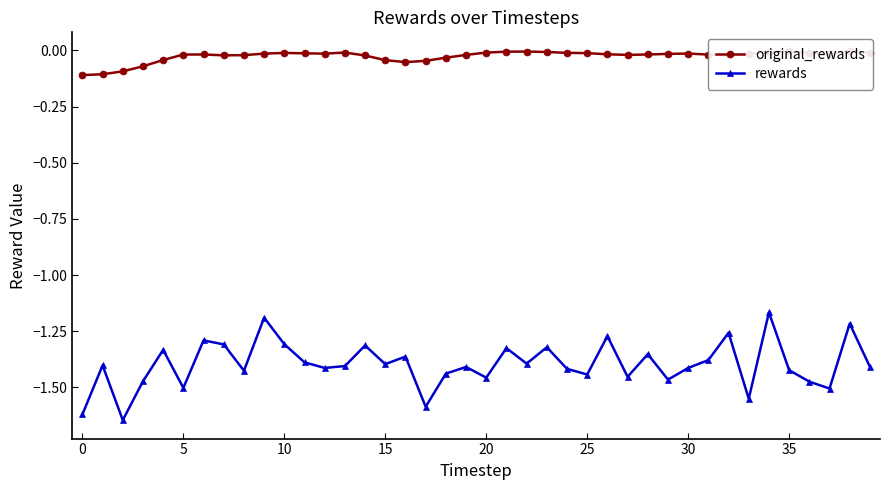

True or false: original_rewards and rewards intersect in this chart.

False